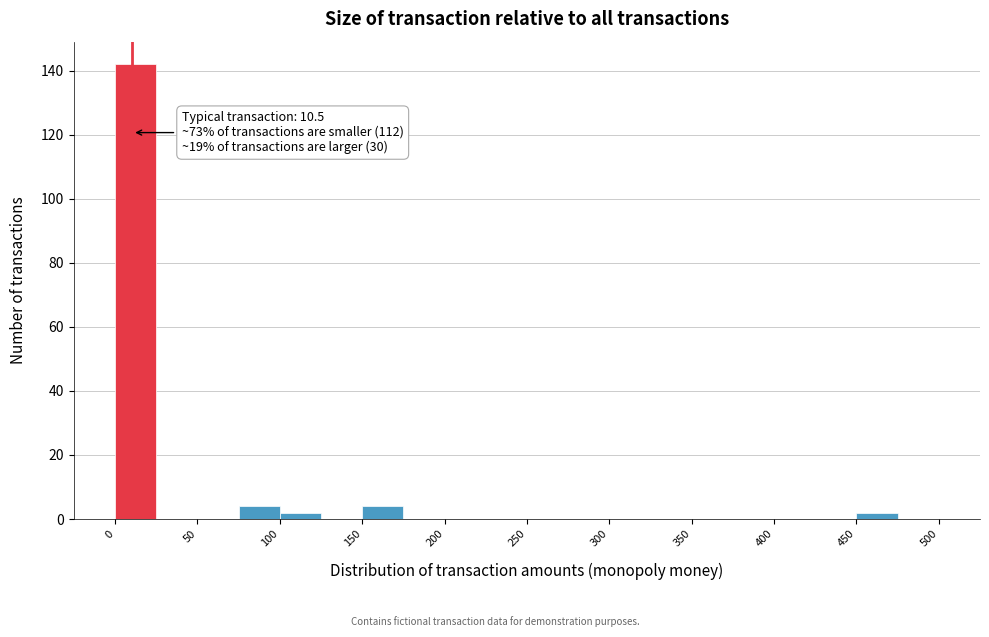

Which range on the x-axis has the tallest bar?

0 to 25